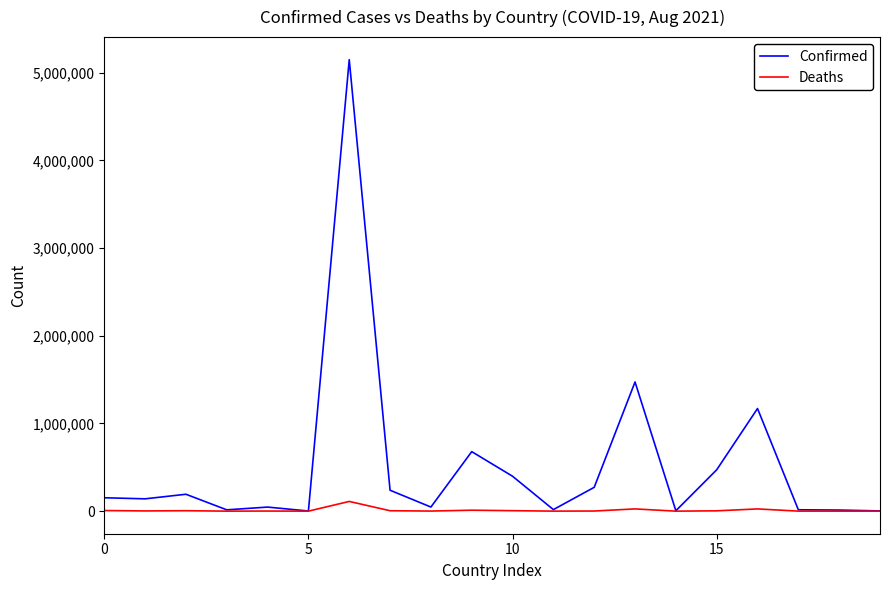

List the series in order of their overall mean, lowest first.

Deaths, Confirmed